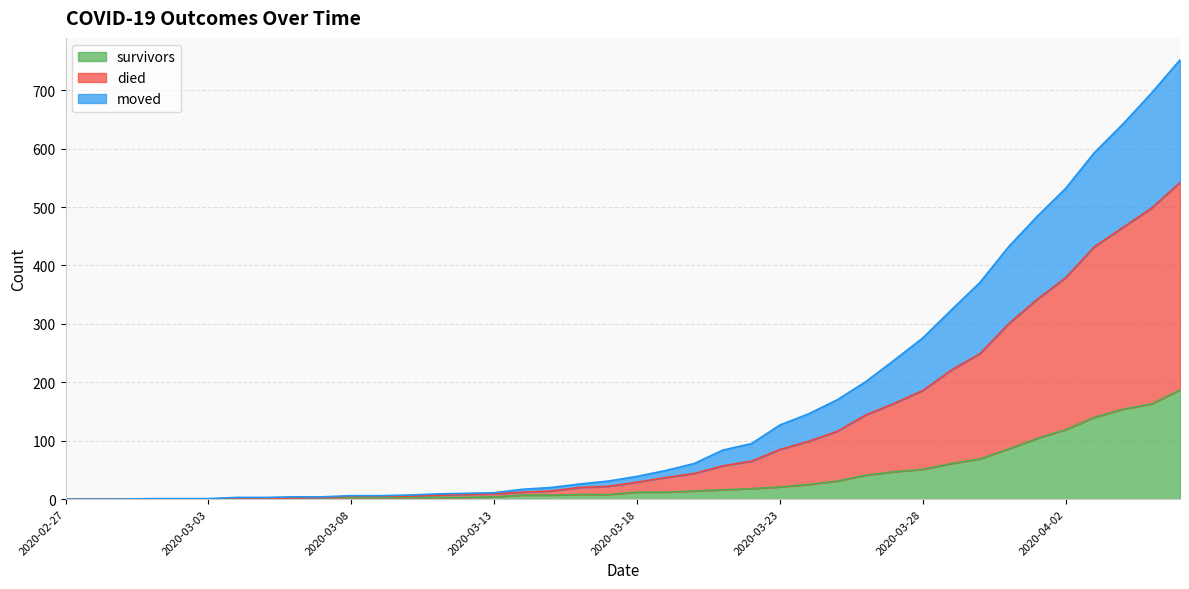

What are all the series names shown in the legend?

survivors, died, moved